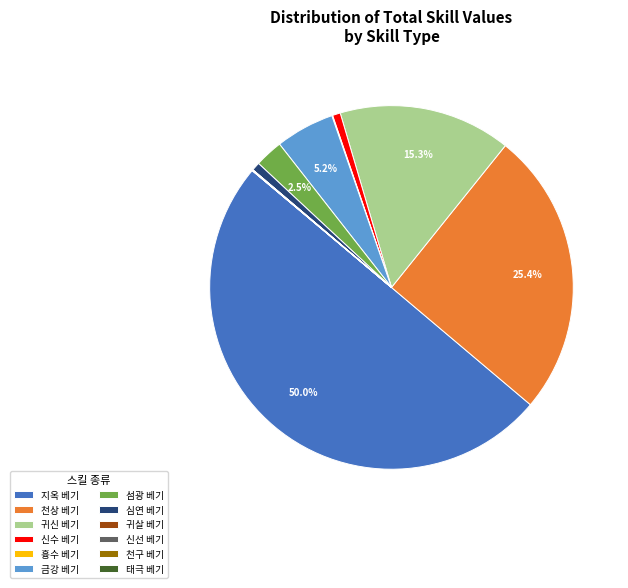

Is 귀신 베기 the majority of the pie?

No